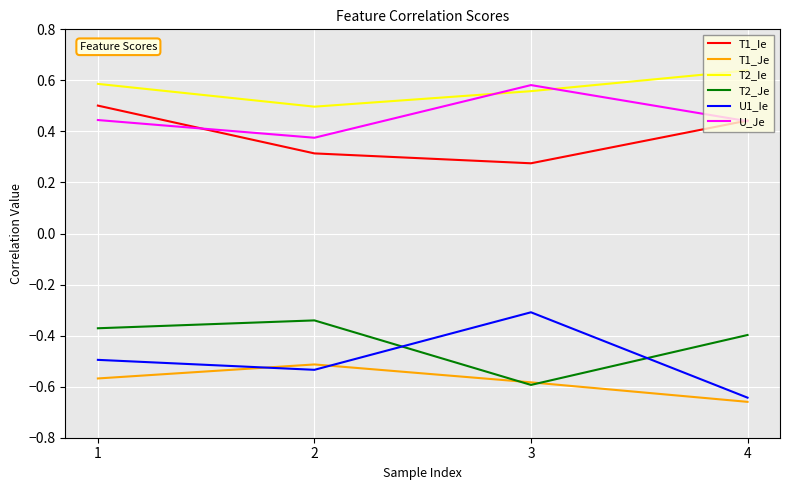

Which series has the largest total across all categories?

T2_Ie